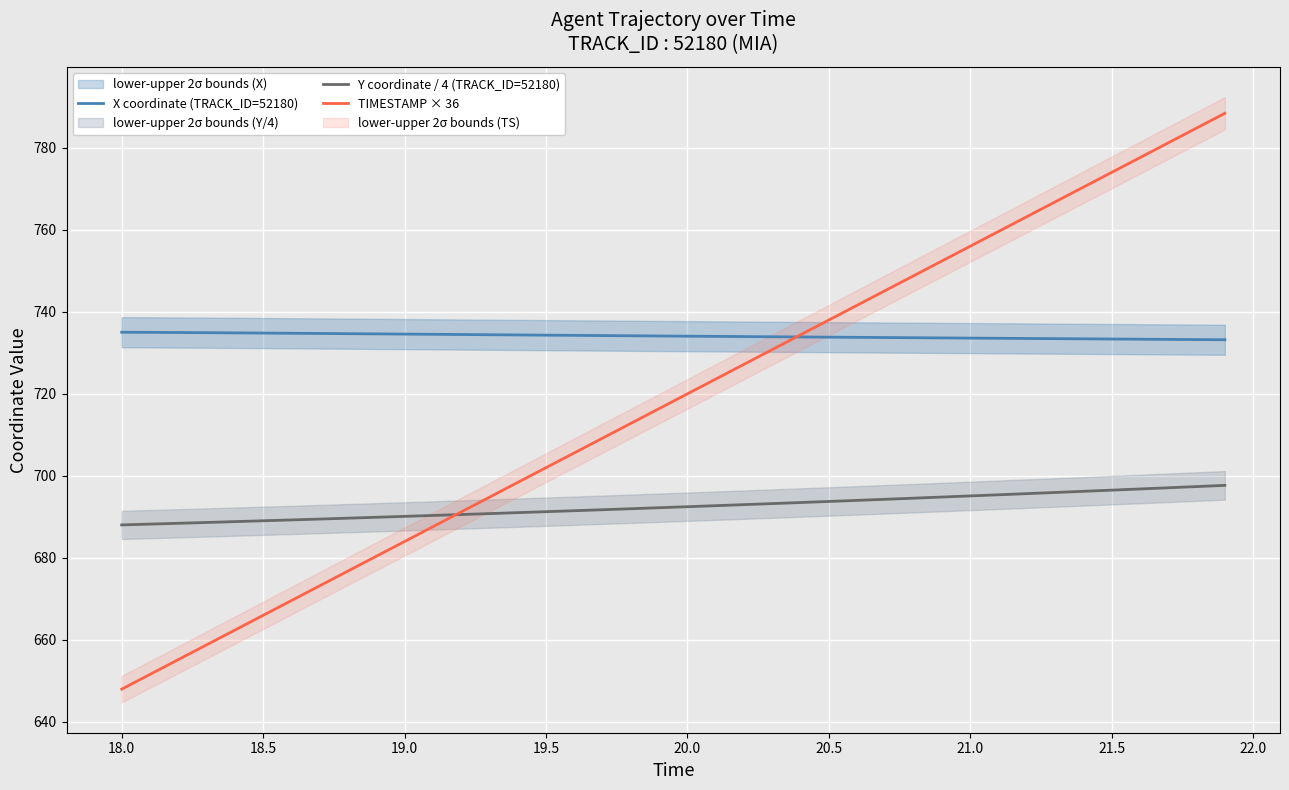

What is the minimum value for TIMESTAMP × 36?

648.0